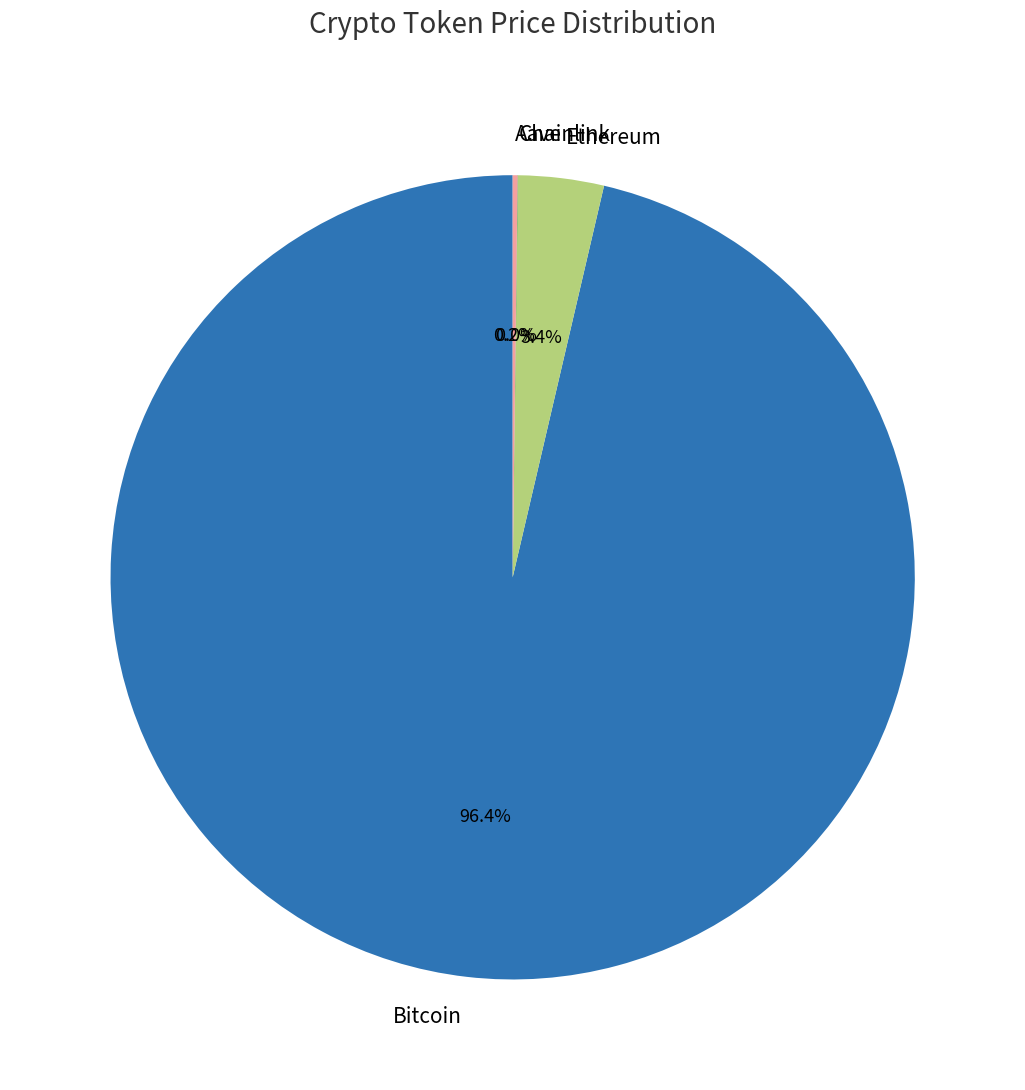

To the nearest percent, what is the average slice percentage?

25%